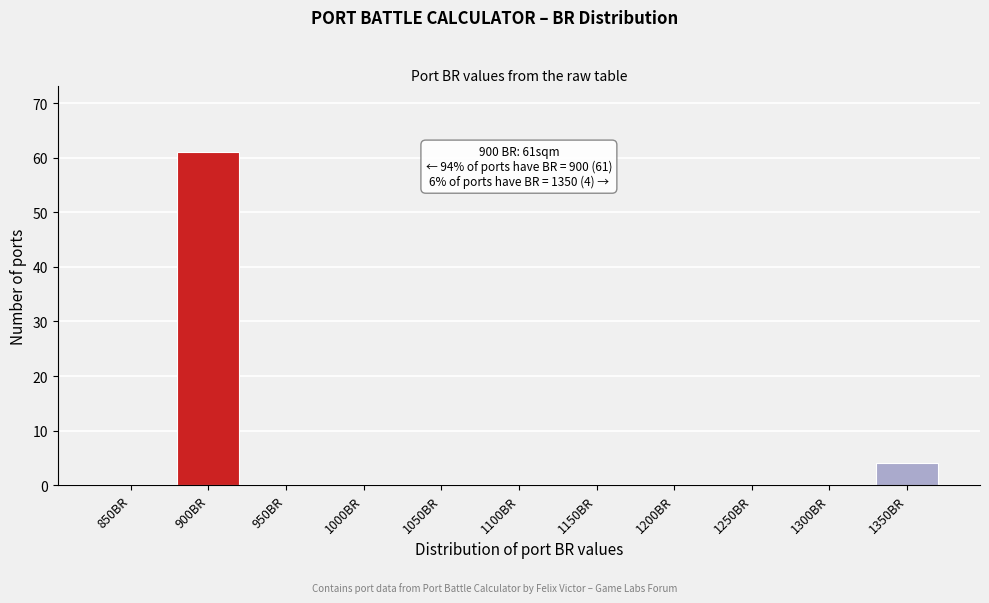

Reading left to right, list all the values displayed in this chart.

850BR=0	900BR=61	950BR=0	1000BR=0	1050BR=0	1100BR=0	1150BR=0	1200BR=0	1250BR=0	1300BR=0	1350BR=4